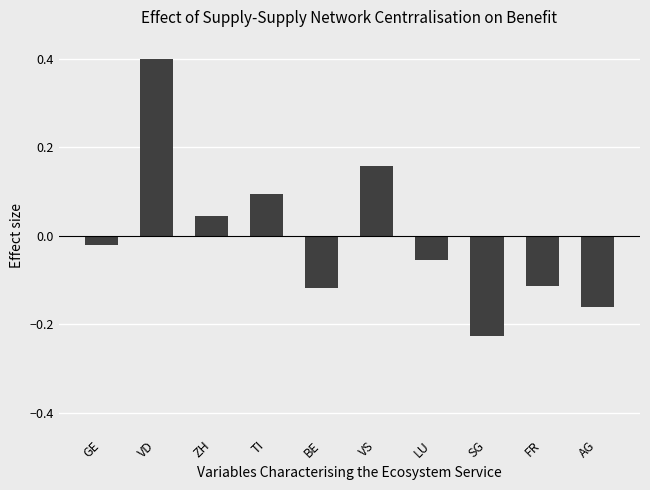

Where does the data first go above 0?

VD